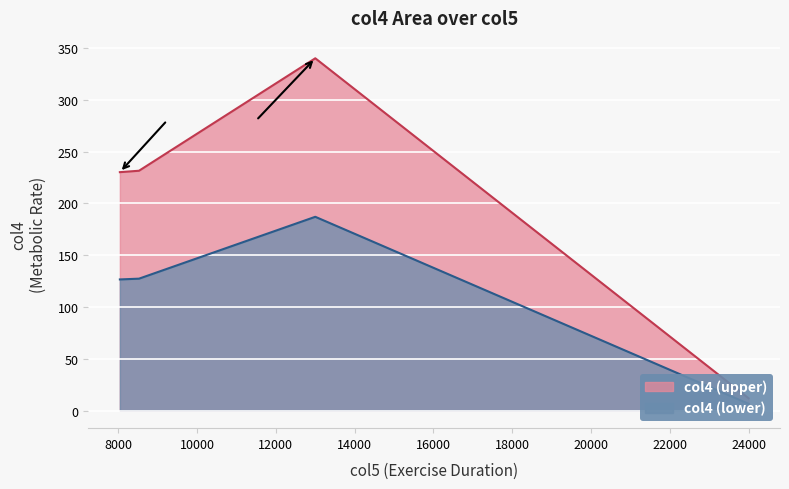

What is the change in value from 24000 to 8525?

+219.8